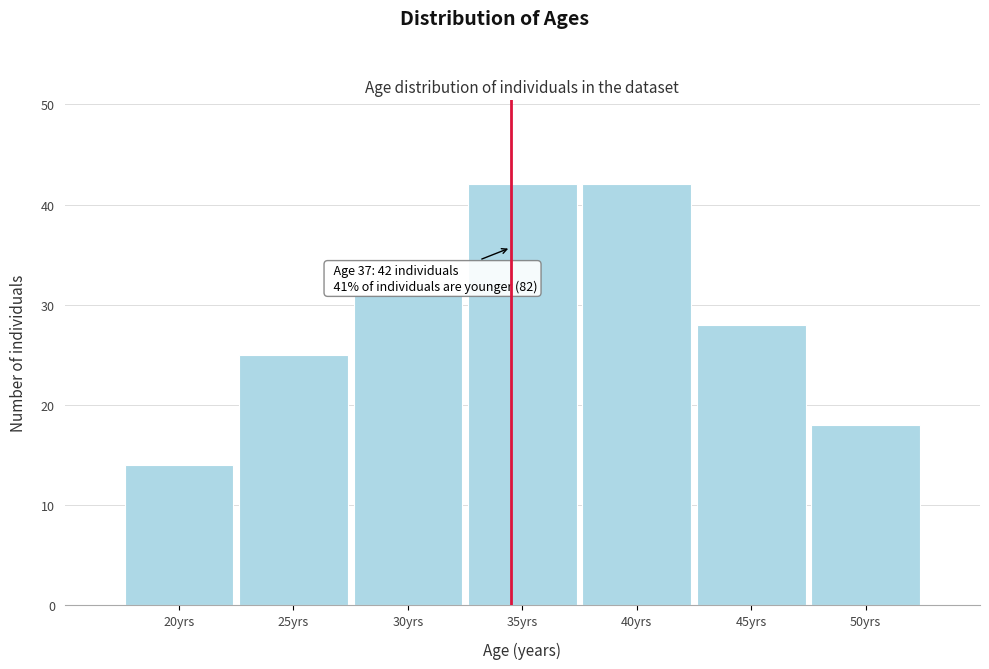

Reading right to left, what are all the values shown in this chart?

18	28	42	42	31	25	14